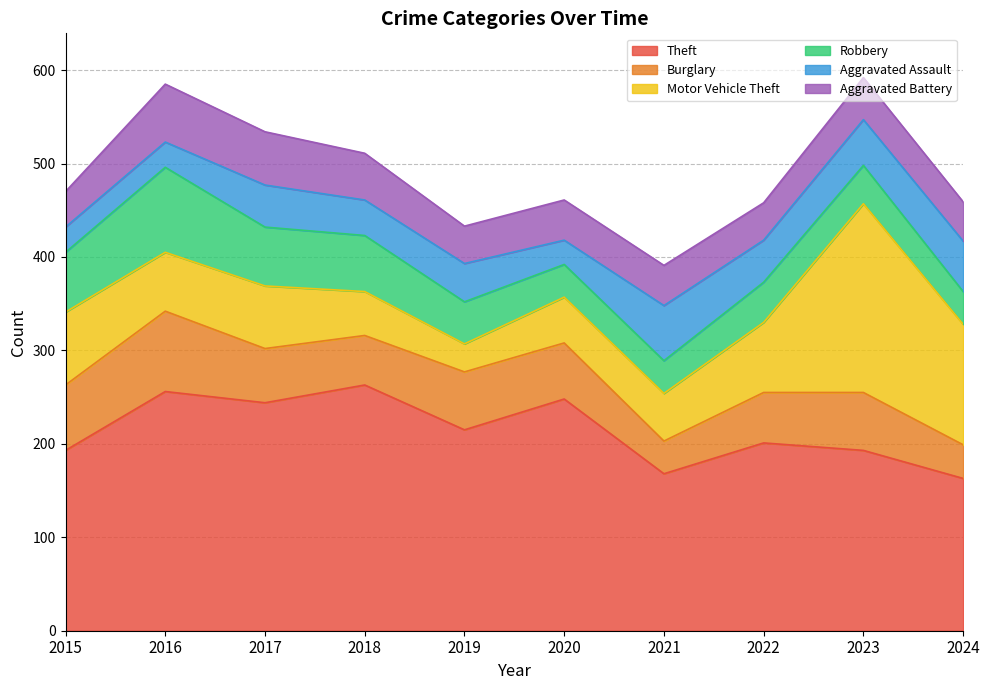

Reading left to right, list all the values displayed in this chart.

Theft: 2015=193	2016=256	2017=244	2018=263	2019=215	2020=248	2021=168	2022=201	2023=193	2024=163
Burglary: 2015=70	2016=86	2017=58	2018=53	2019=62	2020=60	2021=35	2022=54	2023=62	2024=36
Motor Vehicle Theft: 2015=78	2016=63	2017=67	2018=47	2019=30	2020=49	2021=51	2022=75	2023=202	2024=129
Robbery: 2015=64	2016=91	2017=63	2018=60	2019=45	2020=35	2021=35	2022=43	2023=41	2024=35
Aggravated Assault: 2015=27	2016=27	2017=45	2018=38	2019=41	2020=26	2021=59	2022=45	2023=49	2024=54
Aggravated Battery: 2015=38	2016=62	2017=57	2018=50	2019=40	2020=43	2021=43	2022=40	2023=45	2024=42